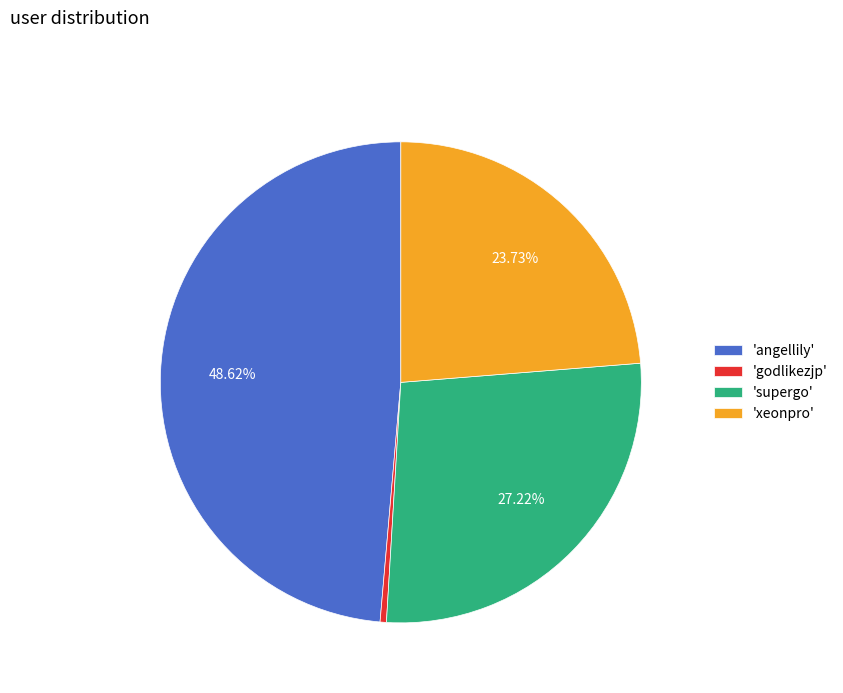

To the nearest percent, what is the difference between the largest and smallest slice percentages?

48%